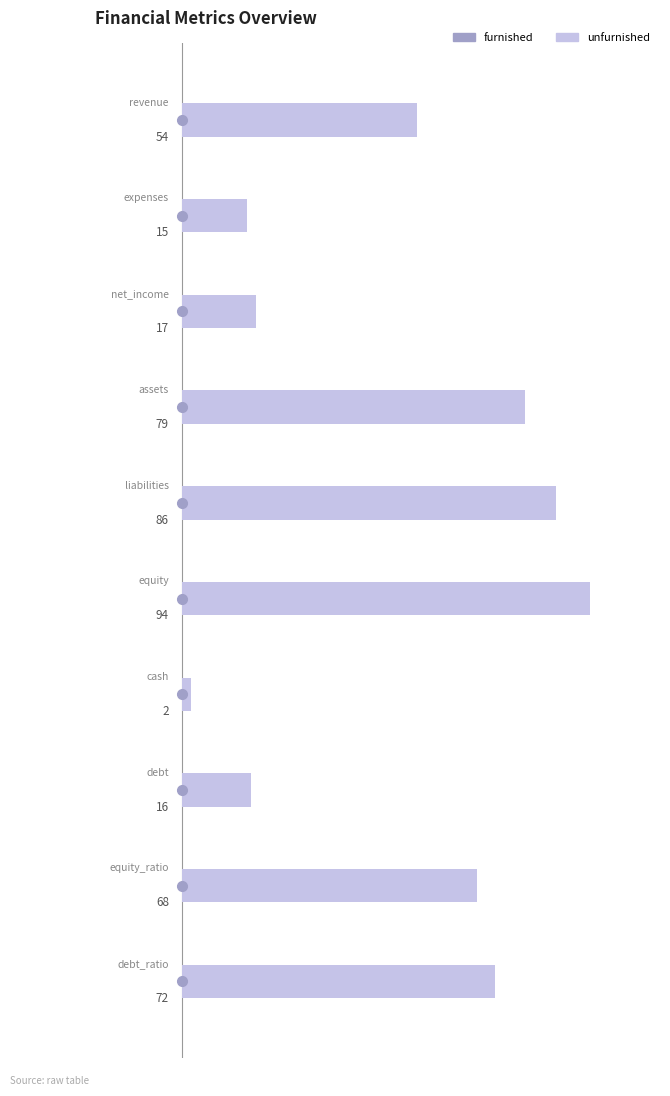

What is the average value?

50